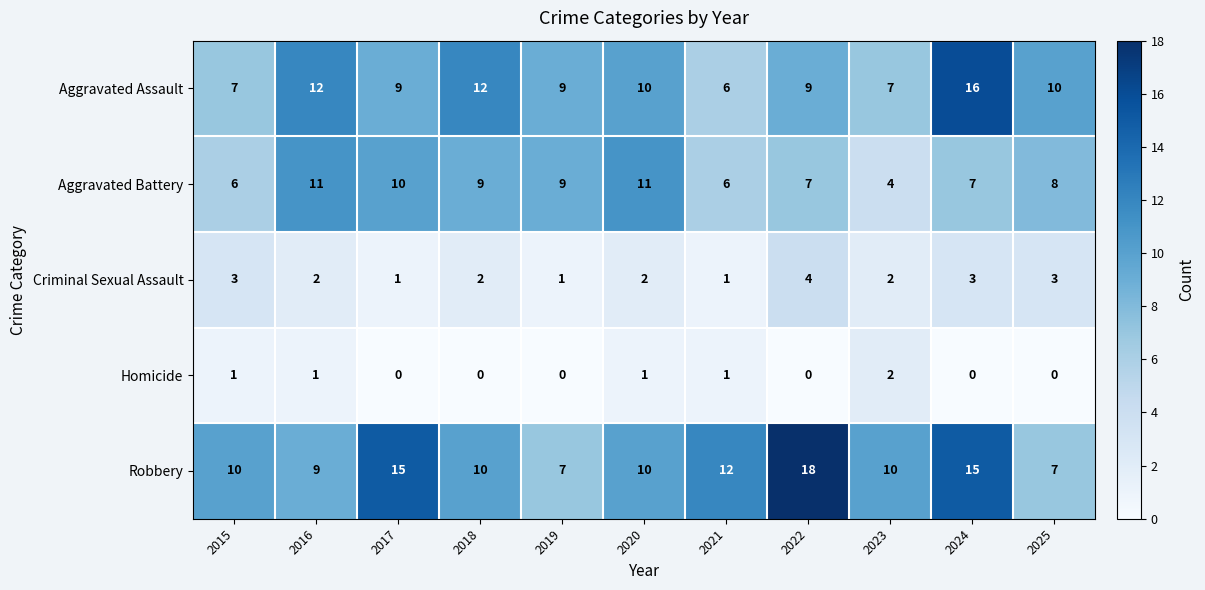

Is the value of Homicide at 2021 greater than the value of Robbery at 2019?

No